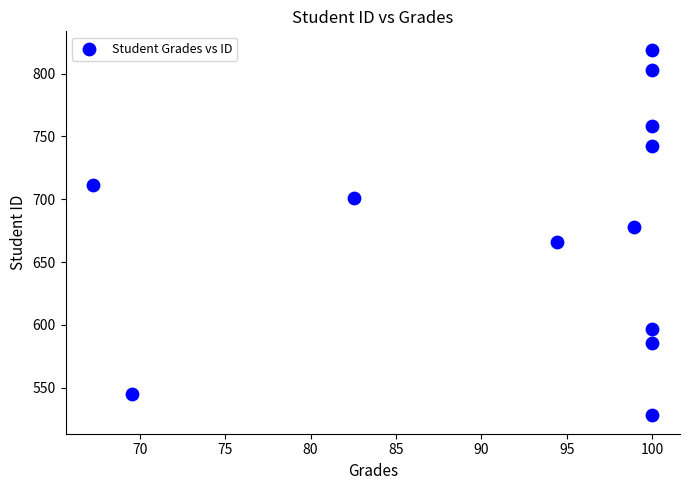

What is the range of Y values (max minus min)?

291